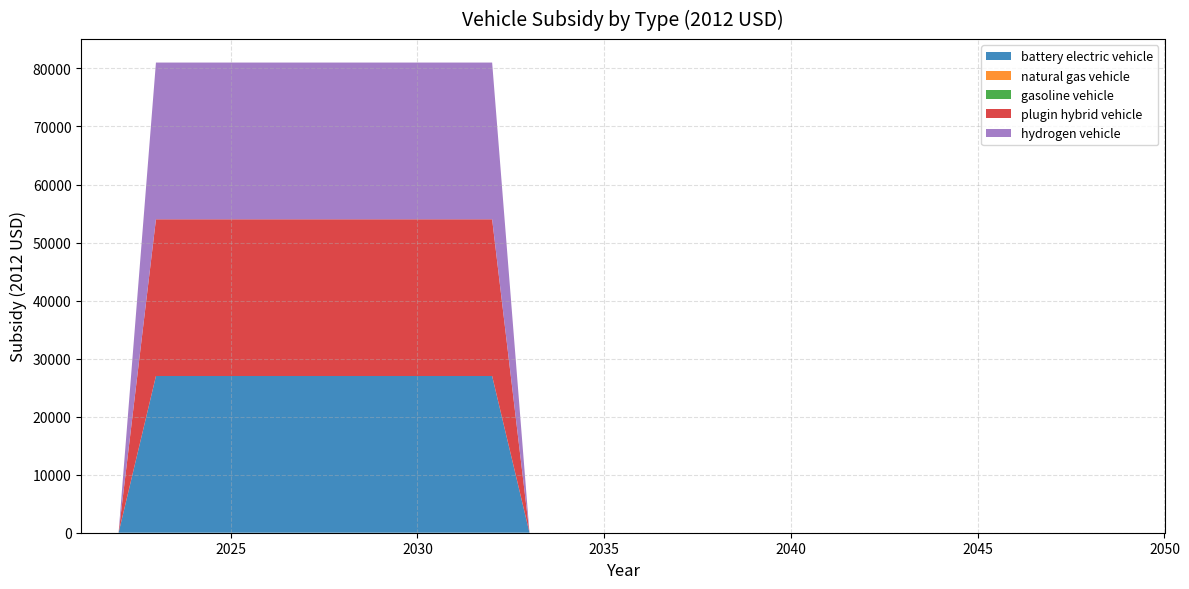

Reading right to left, transcribe all the data shown in this chart.

battery electric vehicle: 0	0	0	0	0	0	0	0	0	0	0	0	0	0	0	0	0	0	27004	27004	27004	27004	27004	27004	27004	27004	27004	27004	0	0
natural gas vehicle: 0	0	0	0	0	0	0	0	0	0	0	0	0	0	0	0	0	0	0	0	0	0	0	0	0	0	0	0	0	0
gasoline vehicle: 0	0	0	0	0	0	0	0	0	0	0	0	0	0	0	0	0	0	0	0	0	0	0	0	0	0	0	0	0	0
plugin hybrid vehicle: 0	0	0	0	0	0	0	0	0	0	0	0	0	0	0	0	0	0	27004	27004	27004	27004	27004	27004	27004	27004	27004	27004	0	0
hydrogen vehicle: 0	0	0	0	0	0	0	0	0	0	0	0	0	0	0	0	0	0	27004	27004	27004	27004	27004	27004	27004	27004	27004	27004	0	0